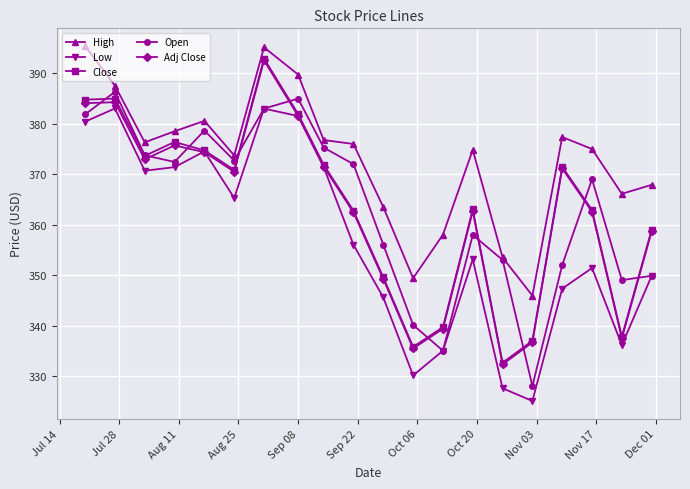

Which series has the largest total across all categories?

High